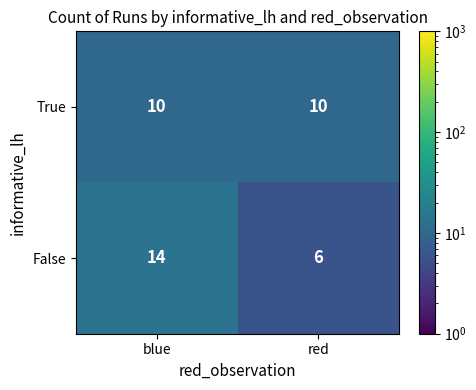

What is the total value across all series at red?

16